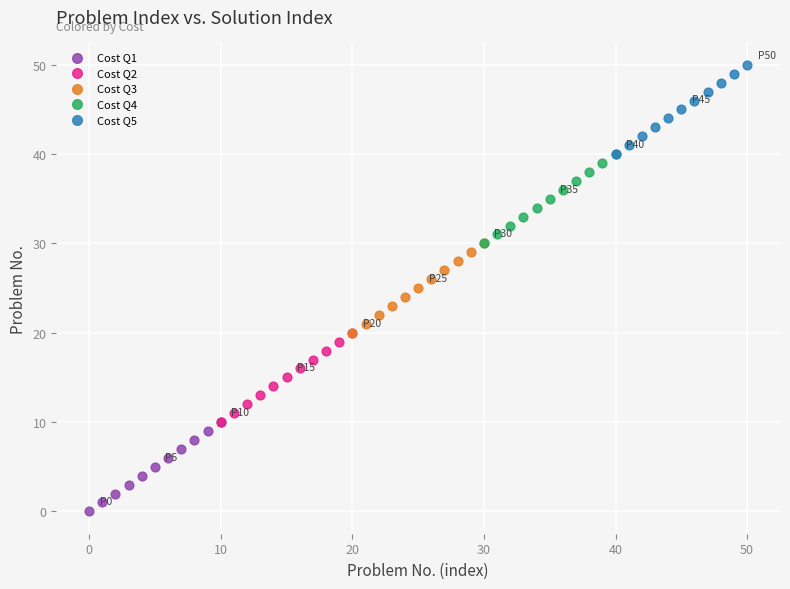

Which series contains the highest Y value?

Cost Q5